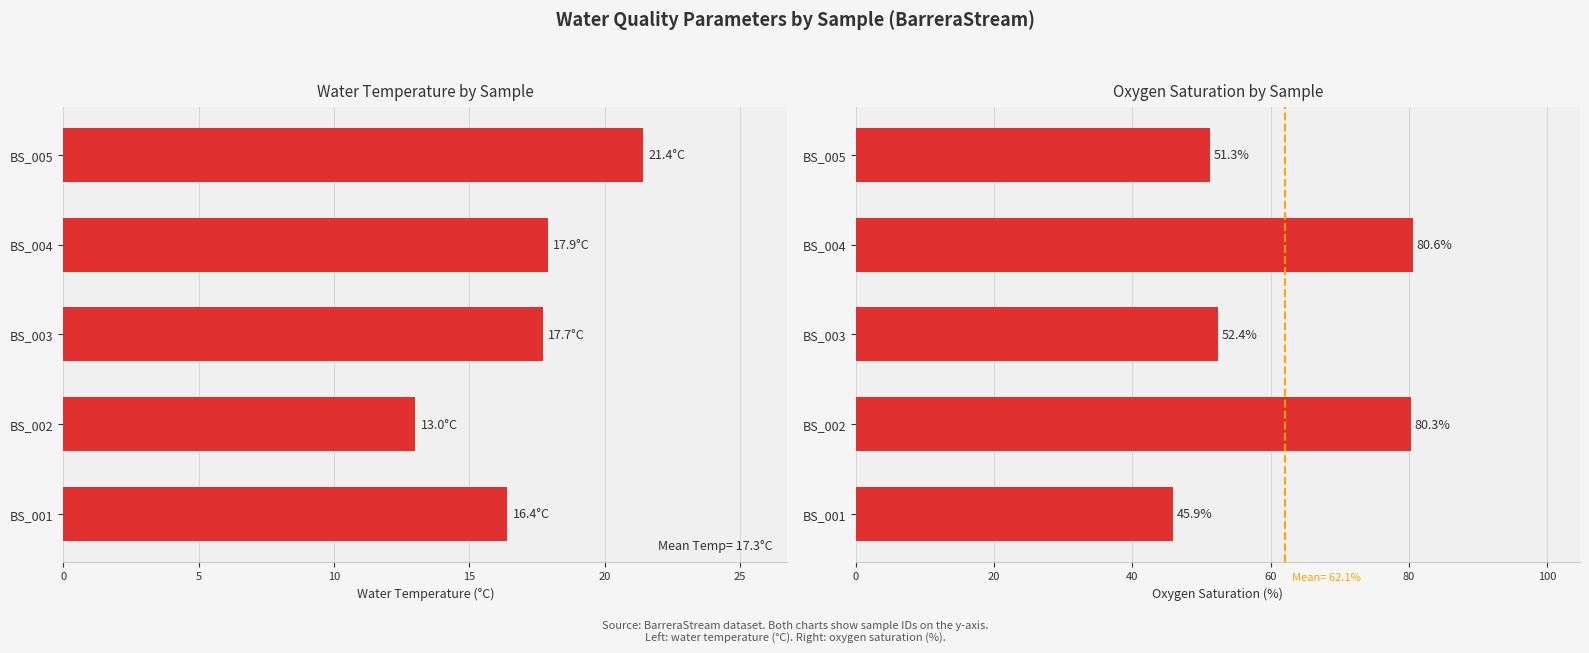

Is the value of oxygenSat at BS_001 greater than the value of waterTemp at BS_001?

Yes